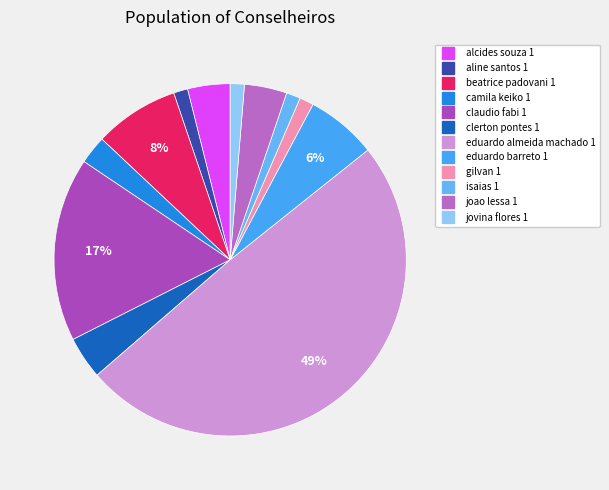

Is there any slice that represents more than half of the pie?

No